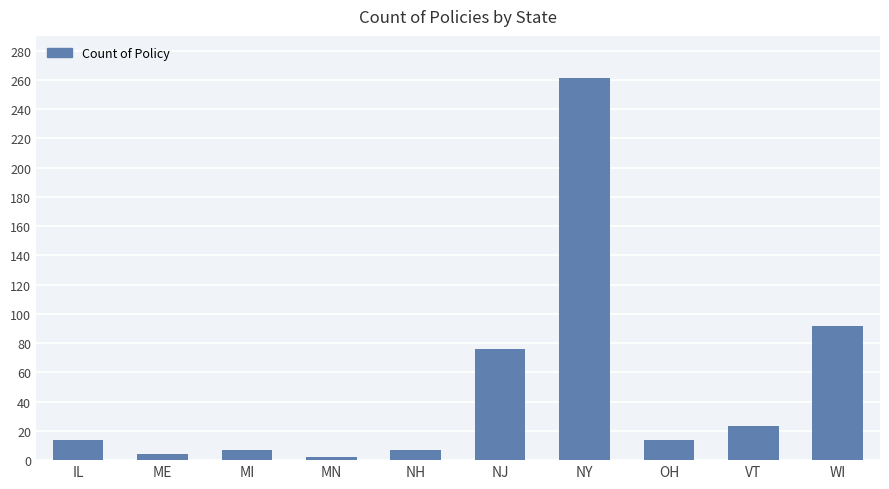

What is the change in value from ME to VT?

+19